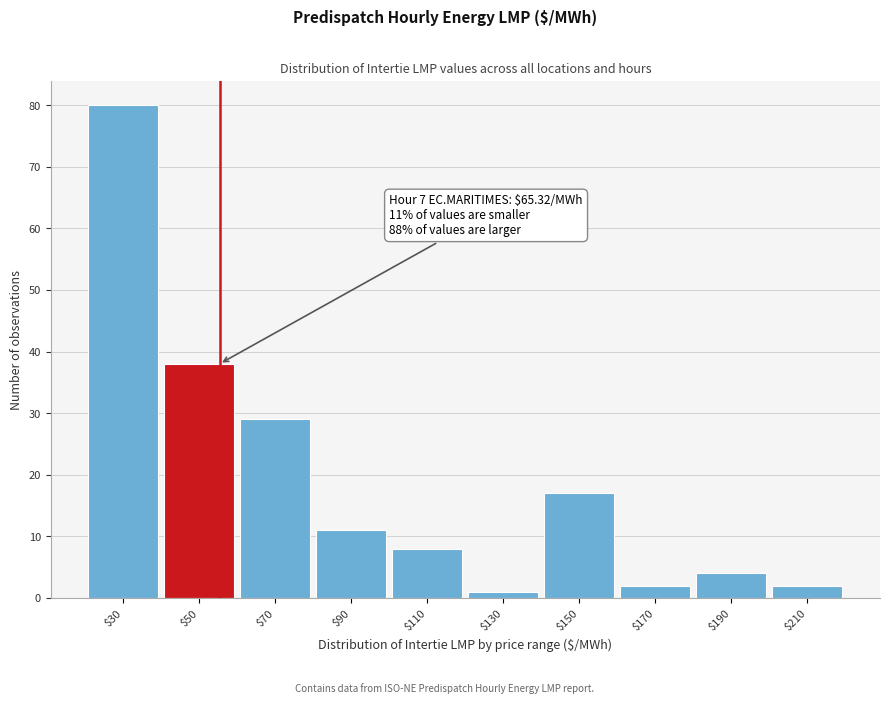

Reading left to right, what are all the values shown in this chart?

80	38	29	11	8	1	17	2	4	2